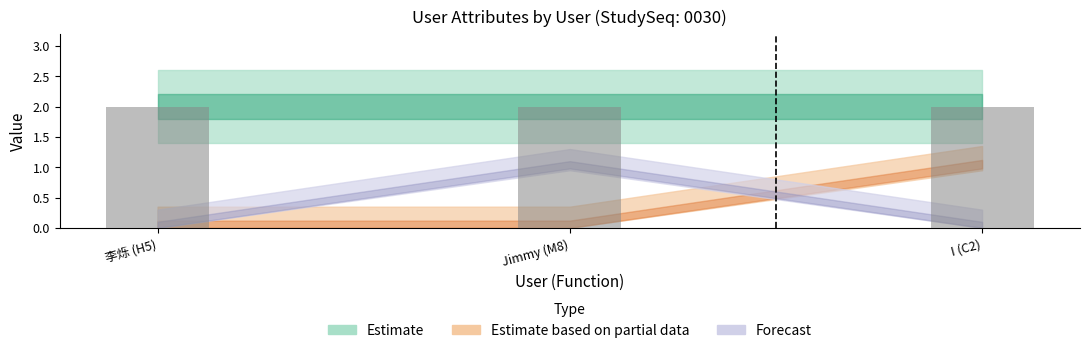

The value of UserSiteYN at 李烁 (H5) is 0. True or false?

True